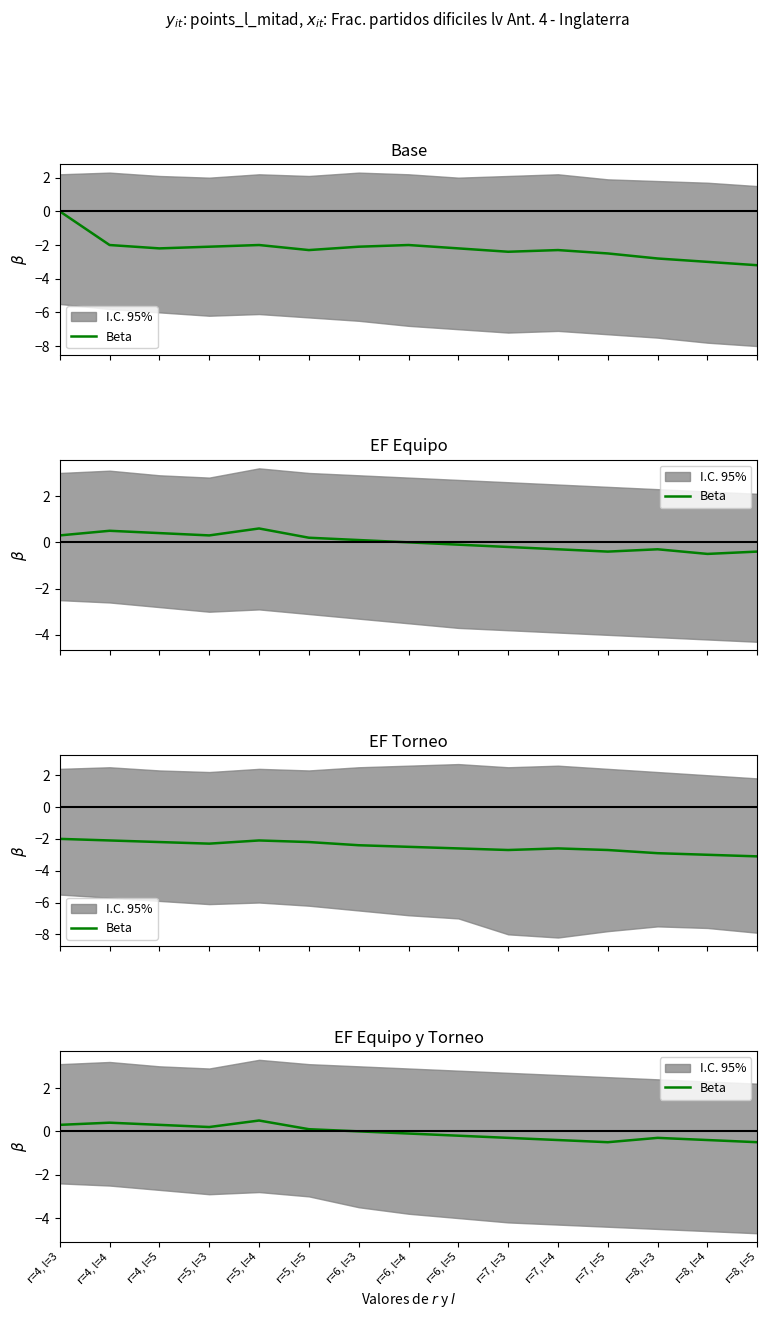

Which has a higher value, r=7, l=5 or r=7, l=4?

r=7, l=4